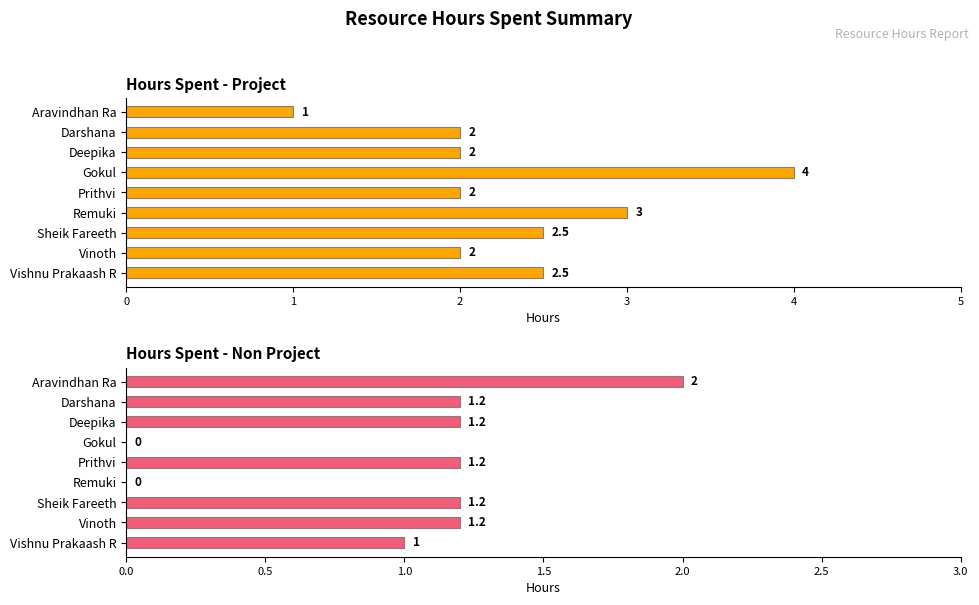

List the labels in order of Hours Spent - Non Project value, largest first.

Aravindhan Ra, Darshana, Deepika, Prithvi, Sheik Fareeth, Vinoth, Vishnu Prakaash R, Gokul, Remuki